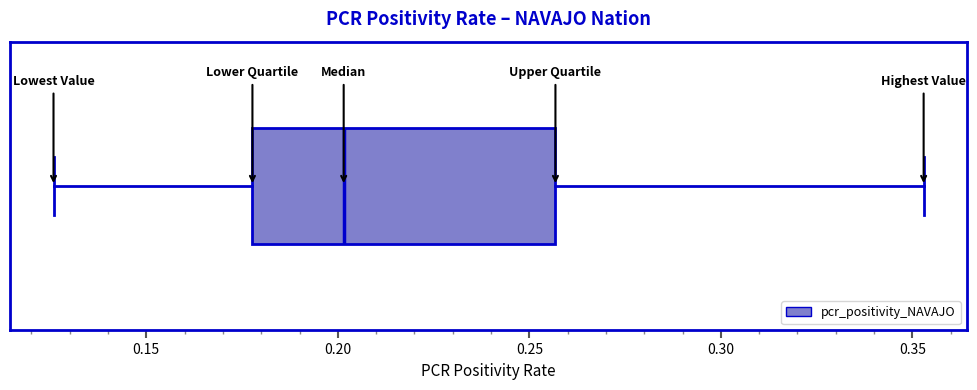

Transcribe this box plot: give where the median line is, the range the box spans, and where the two whiskers end, as read against the x-axis. The values are not printed on the chart, so give them approximately, as read against the axis.

median 0.200, box 0.180 to 0.255, whiskers 0.125 to 0.355